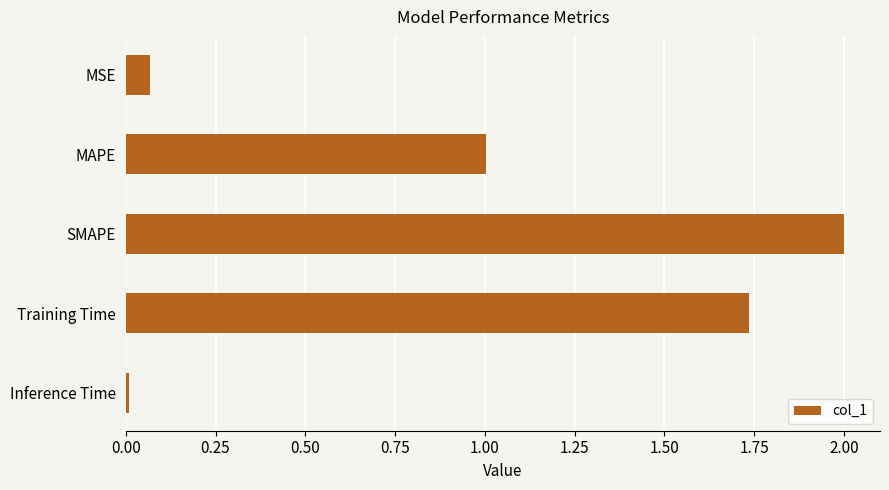

What is the average value?

1.0